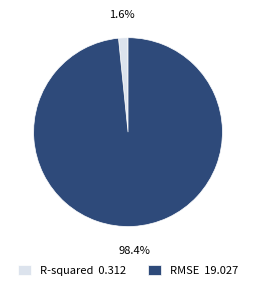

Is it true that RMSE is 98% of the pie?

True